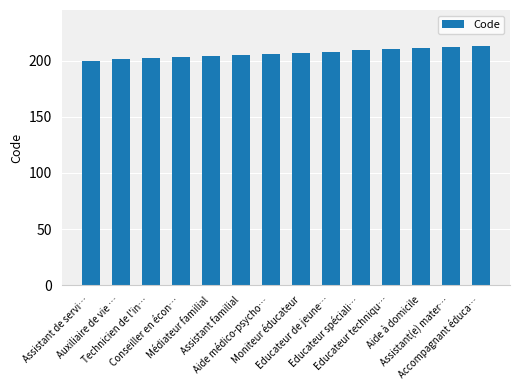

How many categories are shown in the chart?

14